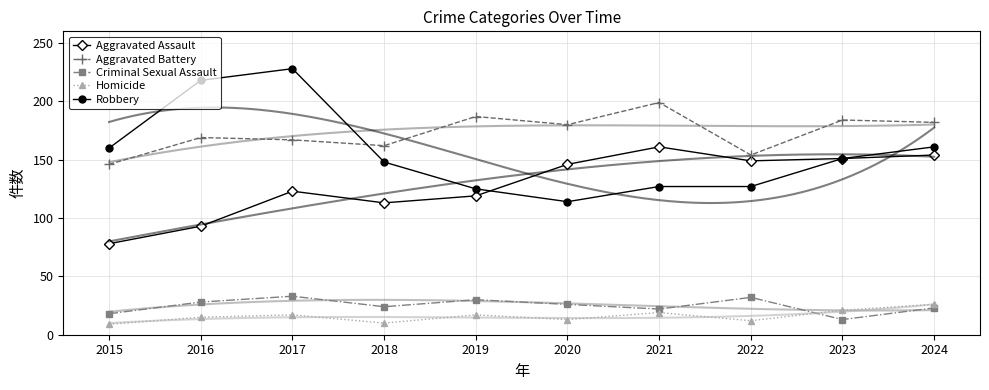

How many lines are shown in the chart?

5